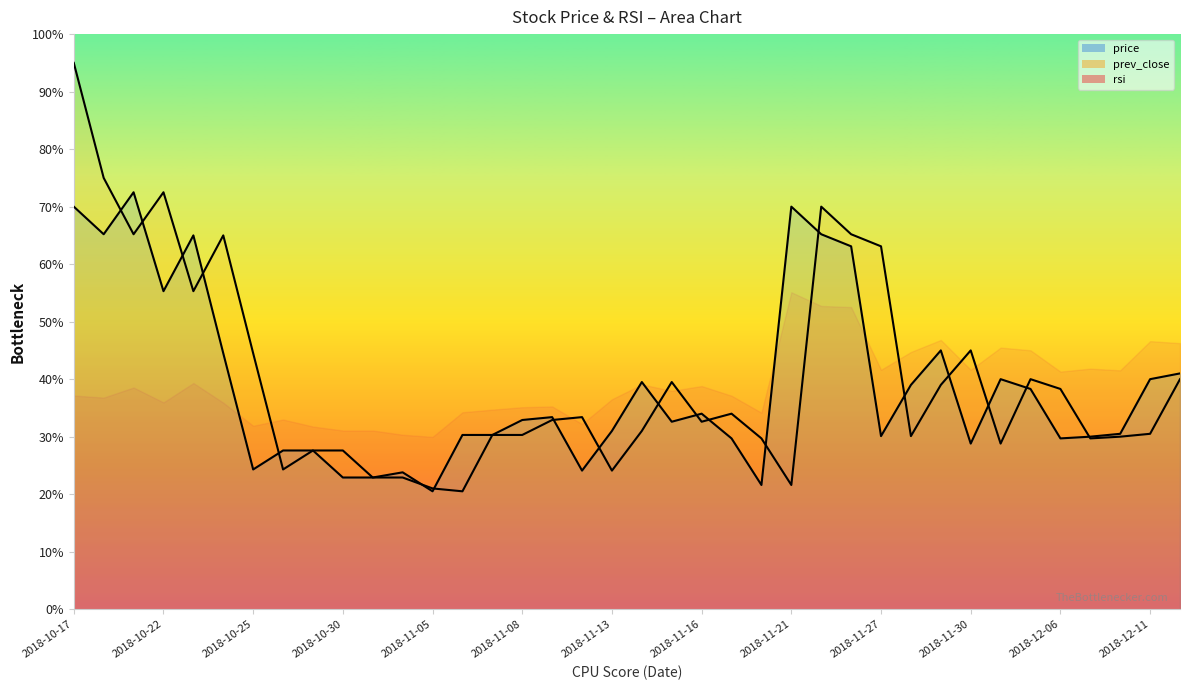

True or false: prev_close has a value of 106.5 at 2018-10-18.

False